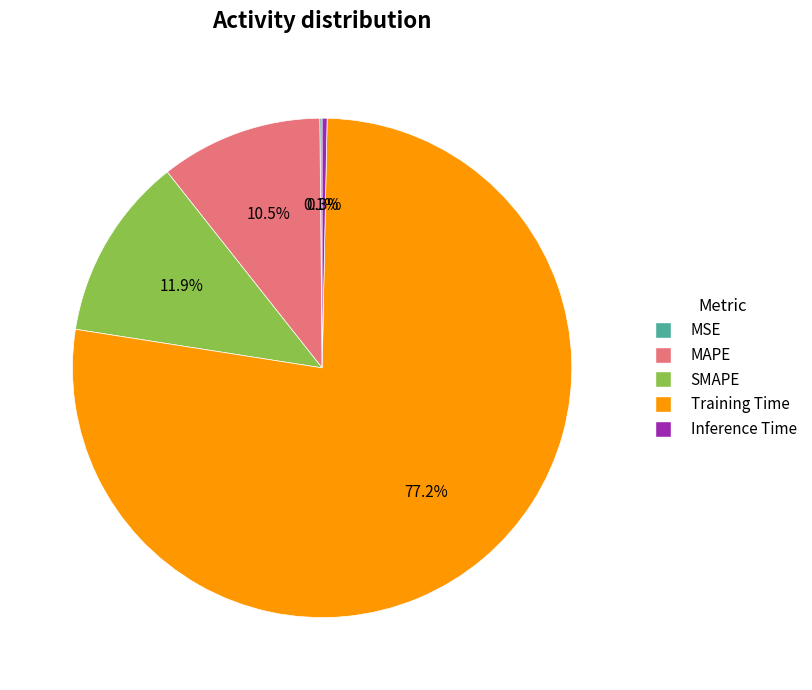

Which slice is the largest?

Training Time